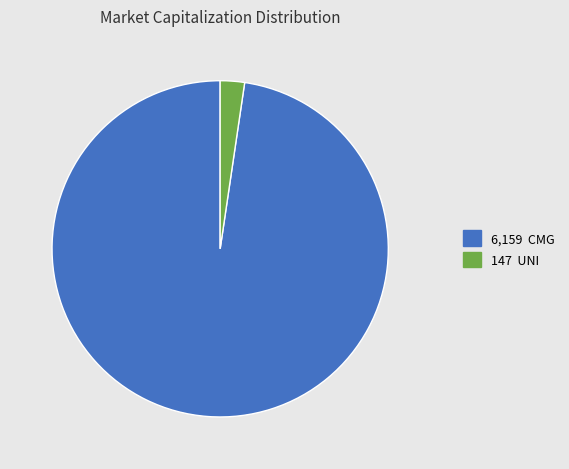

Is there any slice that represents more than half of the pie?

Yes